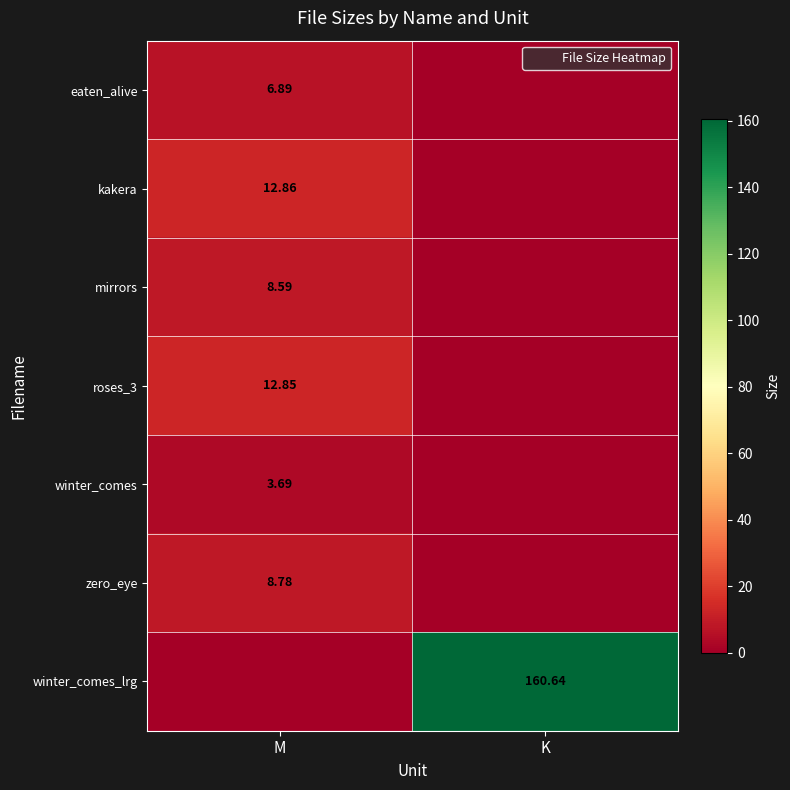

How many positive values does the roses_3 series have?

1